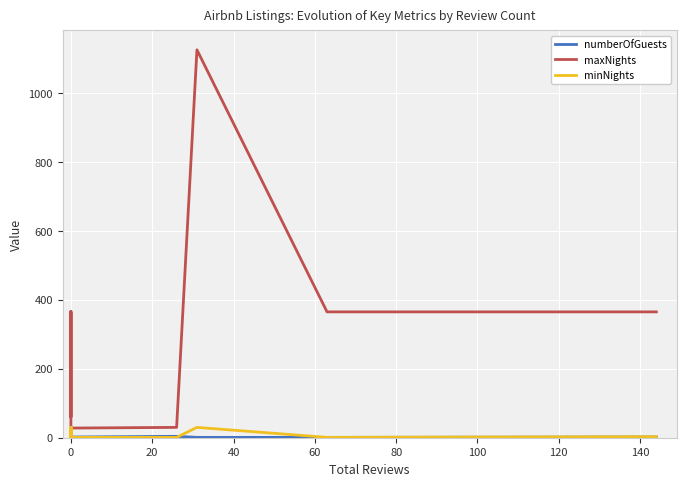

True or false: maxNights and numberOfGuests intersect in this chart.

False